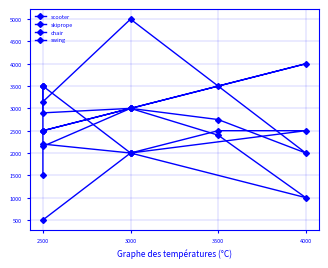

At how many categories does at least one series exceed 2000?

7